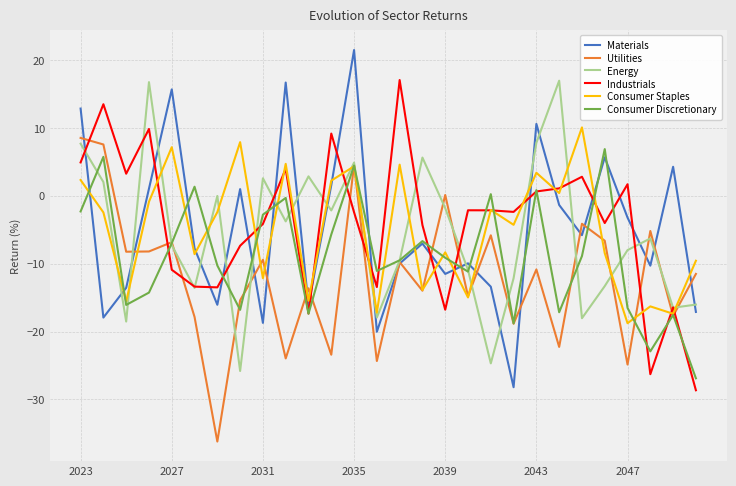

What is the smallest value displayed?

-36.2